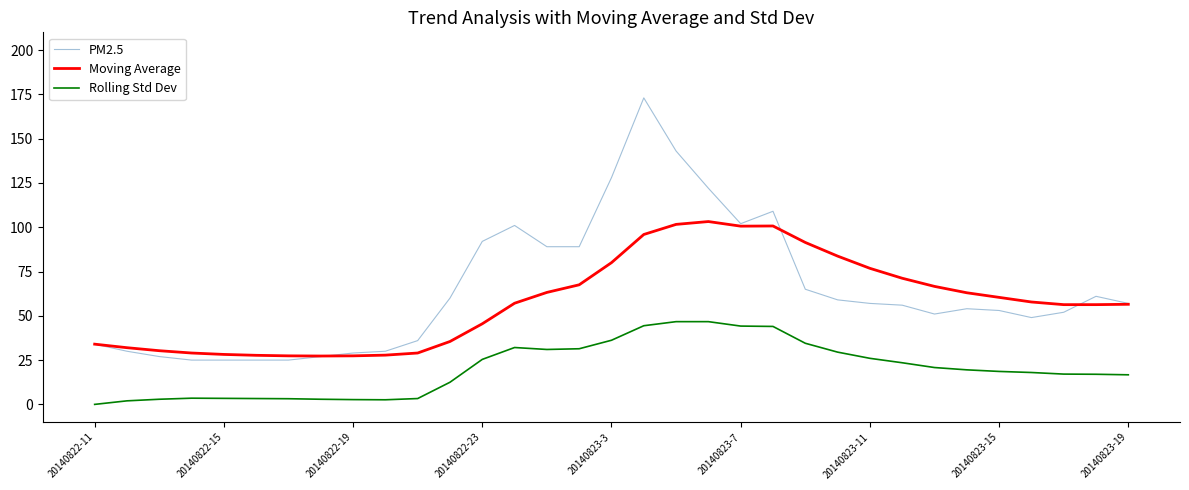

Rank the series by their average value, from highest to lowest.

PM2.5, Moving Average, Rolling Std Dev